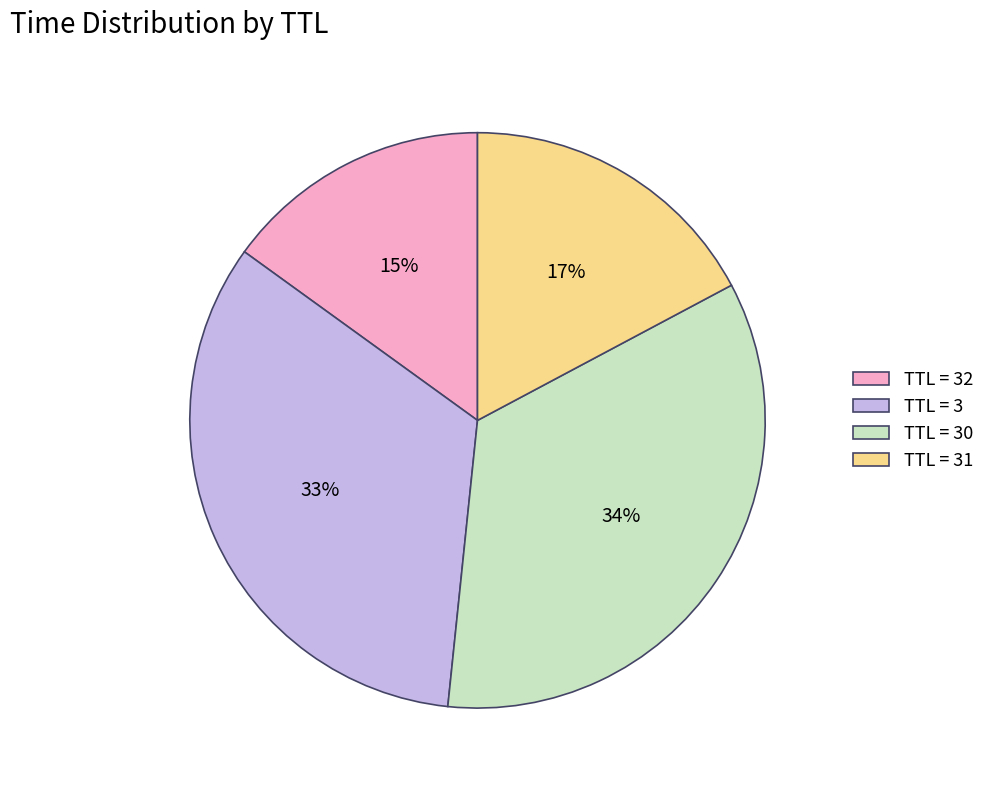

Do TTL = 30 and TTL = 3 together represent more than half of the pie?

Yes